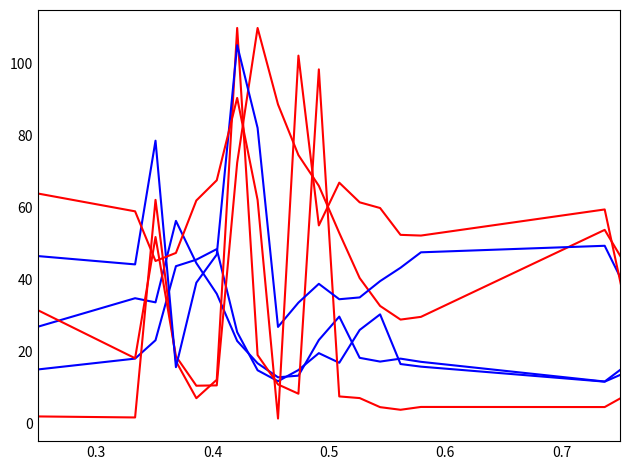

Reading left to right, extract all data points from this chart.

five_window: 0.0	15.0	11.2	8.8	26.4	7.7	7.2	10.0	11.0	18.0	23.1	43.7	45.5	48.4	25.3	14.7	11.7	14.8	19.5	16.8	25.9	30.3	16.5	15.7	11.6	14.0	19.4	23.9	13.1	8.7	9.5	9.3	10.2	12.5	15.0	18.3	20.8	12.4	10.1	11.0
seven_window: 0.0	15.5	11.5	14.2	8.7	10.3	11.4	11.9	16.5	34.8	33.6	56.3	44.6	36.0	22.9	16.7	12.8	13.2	23.1	29.7	18.2	17.1	18.0	17.1	11.6	15.9	20.3	13.3	12.6	9.7	9.2	10.4	14.1	16.2	21.6	19.3	17.1	13.3	10.8	13.5
path_velocity: 0.0	0.0	30.3	13.1	36.6	45.5	46.2	46.1	49.0	18.1	51.8	18.6	10.4	10.5	72.5	110.0	88.7	74.6	66.1	53.0	40.4	32.6	28.8	29.6	53.8	44.3	18.6	39.2	51.6	71.3	77.1	52.1	34.1	35.6	20.4	24.0	33.7	76.0	97.6	95.7
total_accelaration: 0.0	0.0	0.0	19.2	28.0	9.4	1.4	1.3	2.2	1.6	62.2	17.2	6.9	12.1	110.0	19.0	10.8	8.2	98.5	7.4	7.0	4.5	3.7	4.5	4.5	7.7	15.6	15.7	8.5	9.9	3.3	12.7	10.1	49.6	8.1	10.2	9.3	29.0	16.1	1.0
path_velocity_dot: 55.0	46.8	75.4	30.7	69.0	55.2	47.5	46.8	49.5	44.2	78.6	15.6	39.1	46.9	105.2	82.2	26.8	33.6	38.8	34.5	35.0	39.5	43.3	47.6	49.4	37.9	22.6	66.3	58.5	65.4	52.3	23.3	29.9	48.3	32.5	50.2	56.0	86.6	67.3	45.0
angle_of_two_dot: 55.0	58.2	58.2	52.2	35.3	86.9	9.1	64.5	70.4	59.0	45.1	47.4	62.0	67.6	90.5	62.1	1.3	102.3	55.0	66.9	61.5	59.9	52.4	52.2	59.5	33.2	73.3	64.2	7.4	108.1	46.8	63.1	55.3	43.6	86.4	45.2	62.5	61.0	100.5	100.5